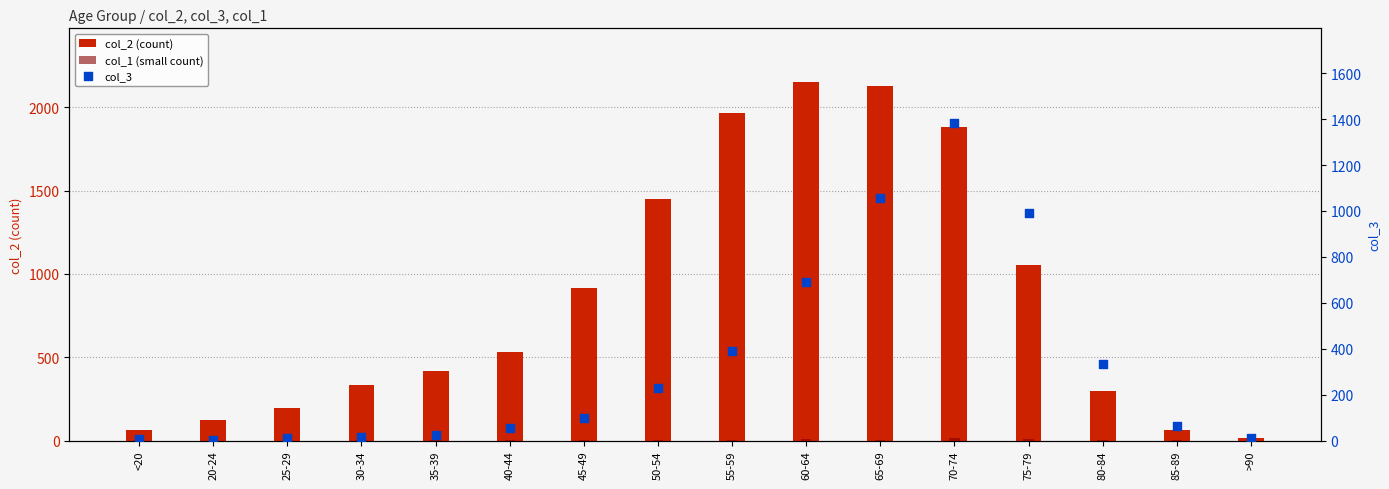

Which series has the largest total across all categories?

col_2 (count)